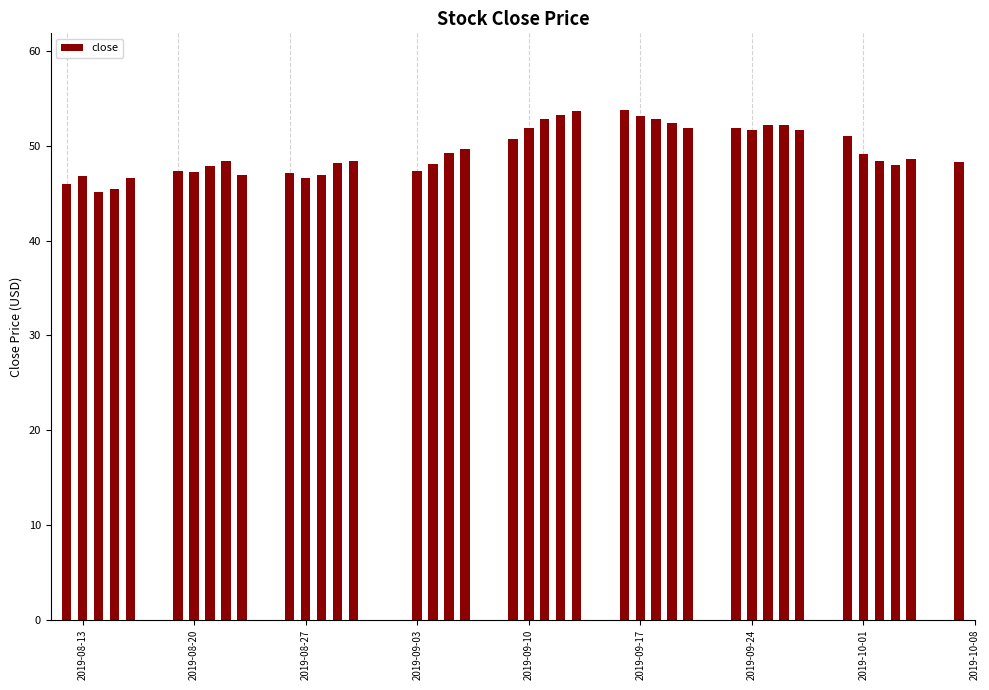

What is the value of the 31st bar from the left?

51.6